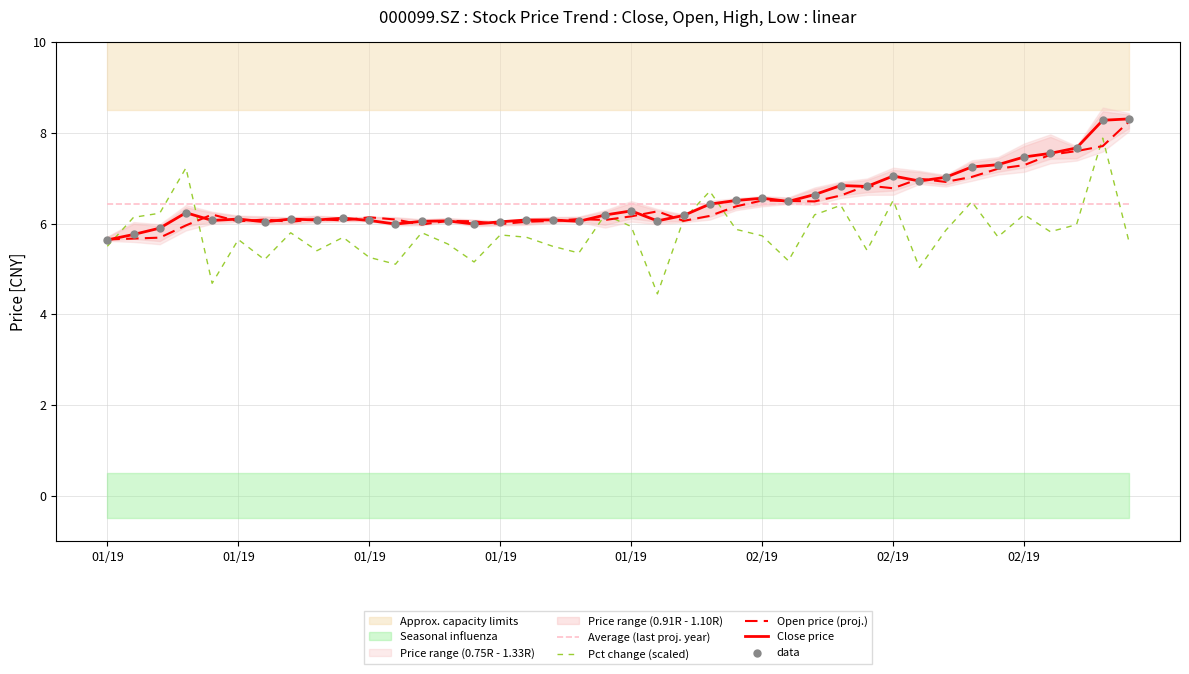

Which series has the largest total across all categories?

Close price